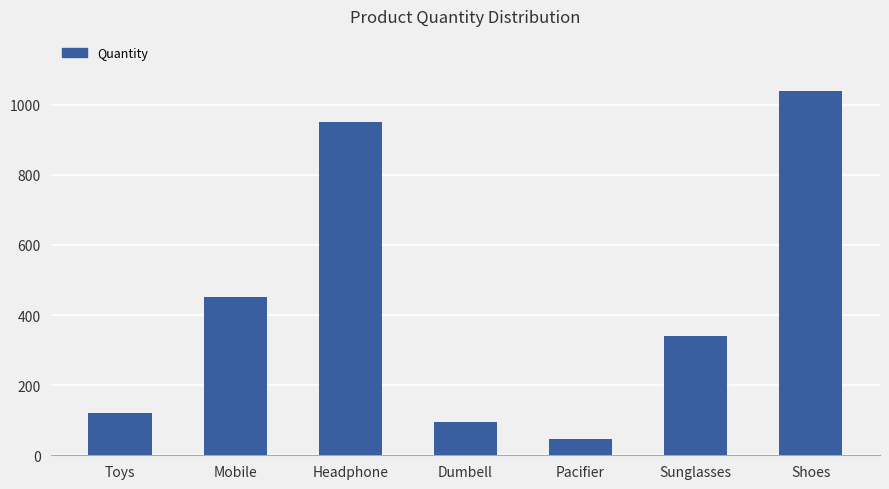

Is it true that the value at Sunglasses is 340?

True